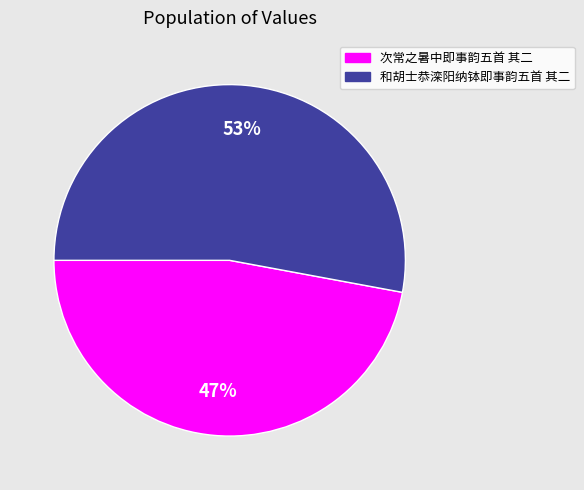

Rank the categories by value from lowest to highest.

次常之暑中即事韵五首 其二, 和胡士恭滦阳纳钵即事韵五首 其二